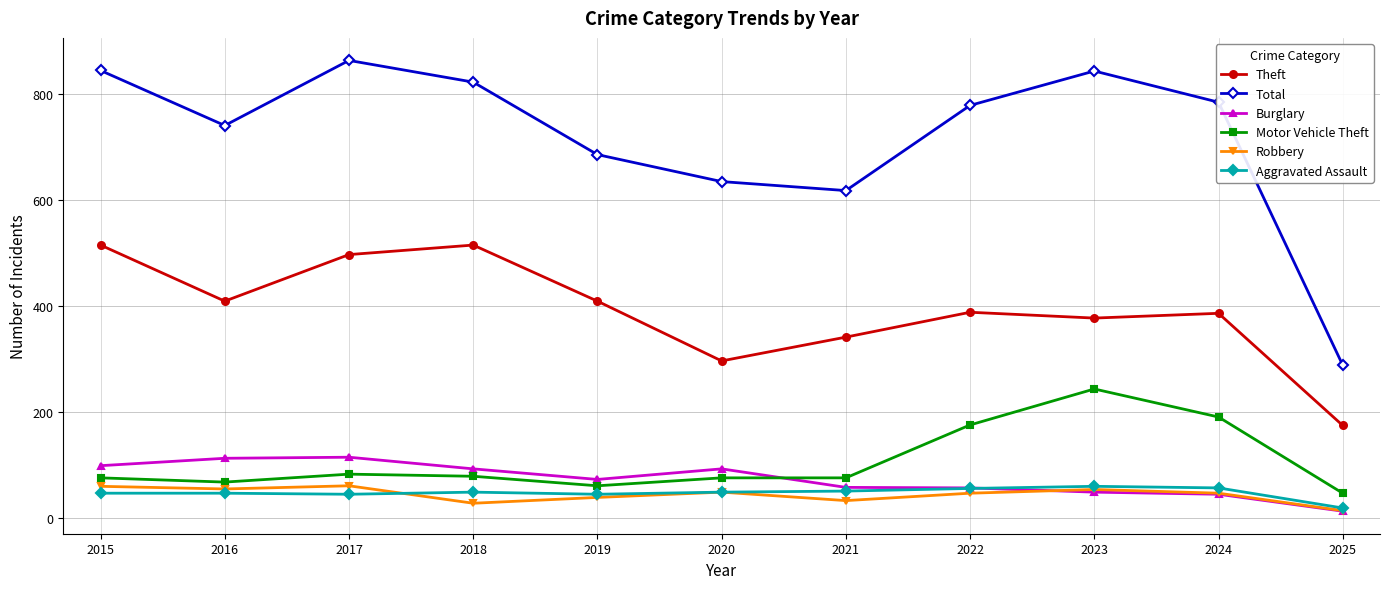

Rank the series at 2015 from lowest to highest value.

Aggravated Assault, Robbery, Motor Vehicle Theft, Burglary, Theft, Total